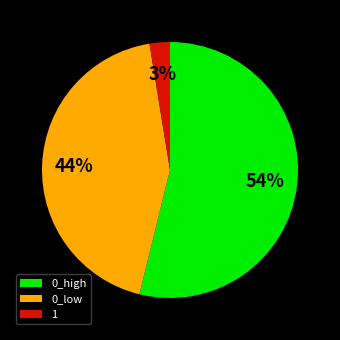

Is it true that 0_high is 47% of the pie?

False